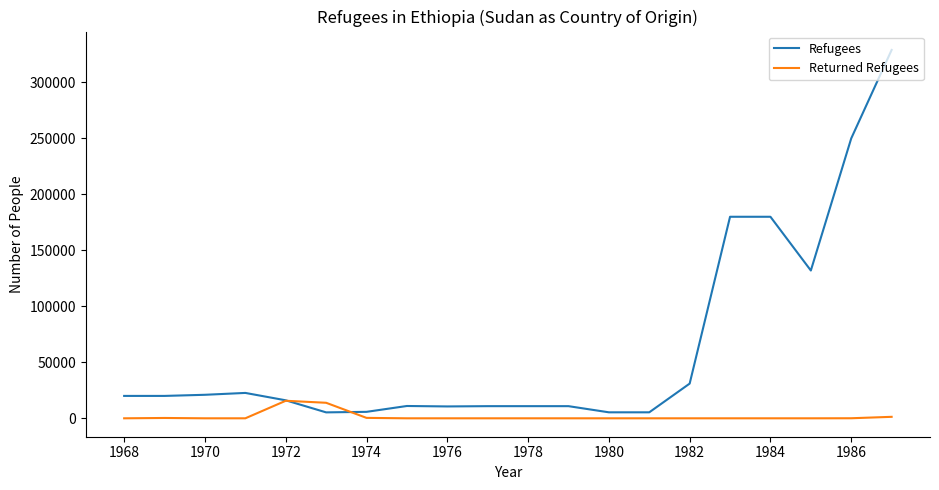

Which series has the largest total across all categories?

Refugees